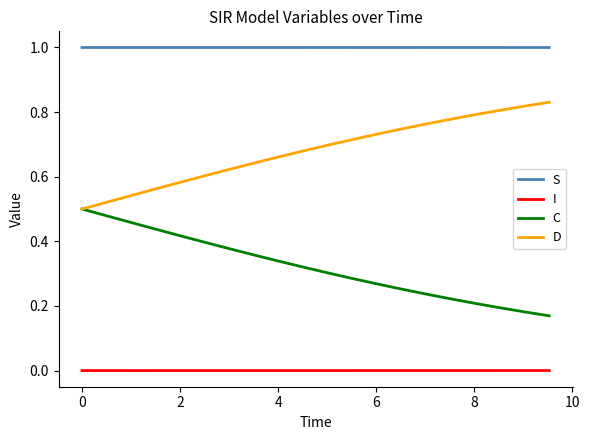

True or false: I and S intersect in this chart.

False